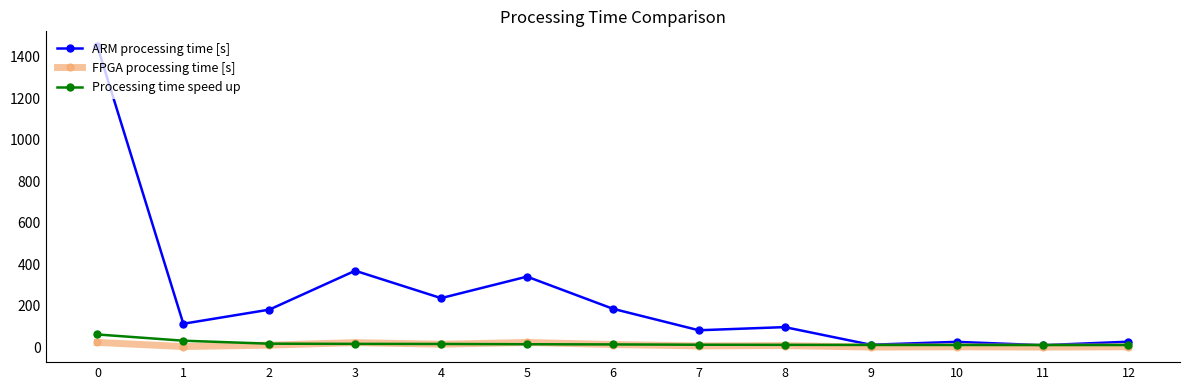

The value of ARM processing time [s] at 3 is 369.1. True or false?

True